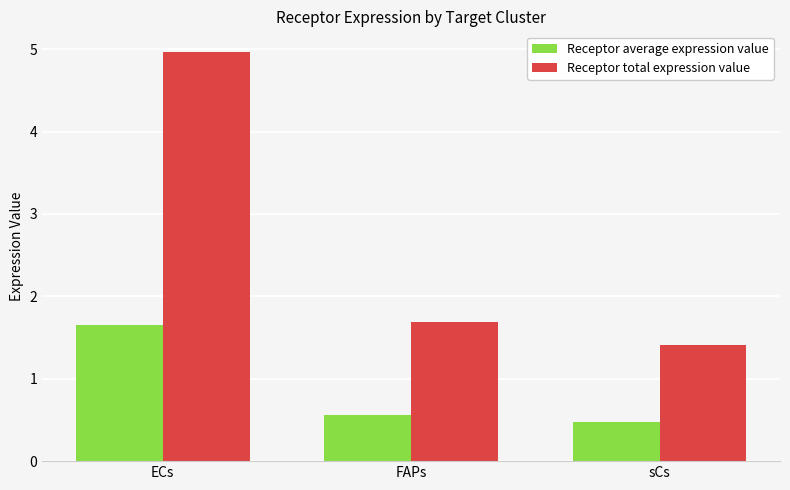

What is the smallest value displayed?

0.5